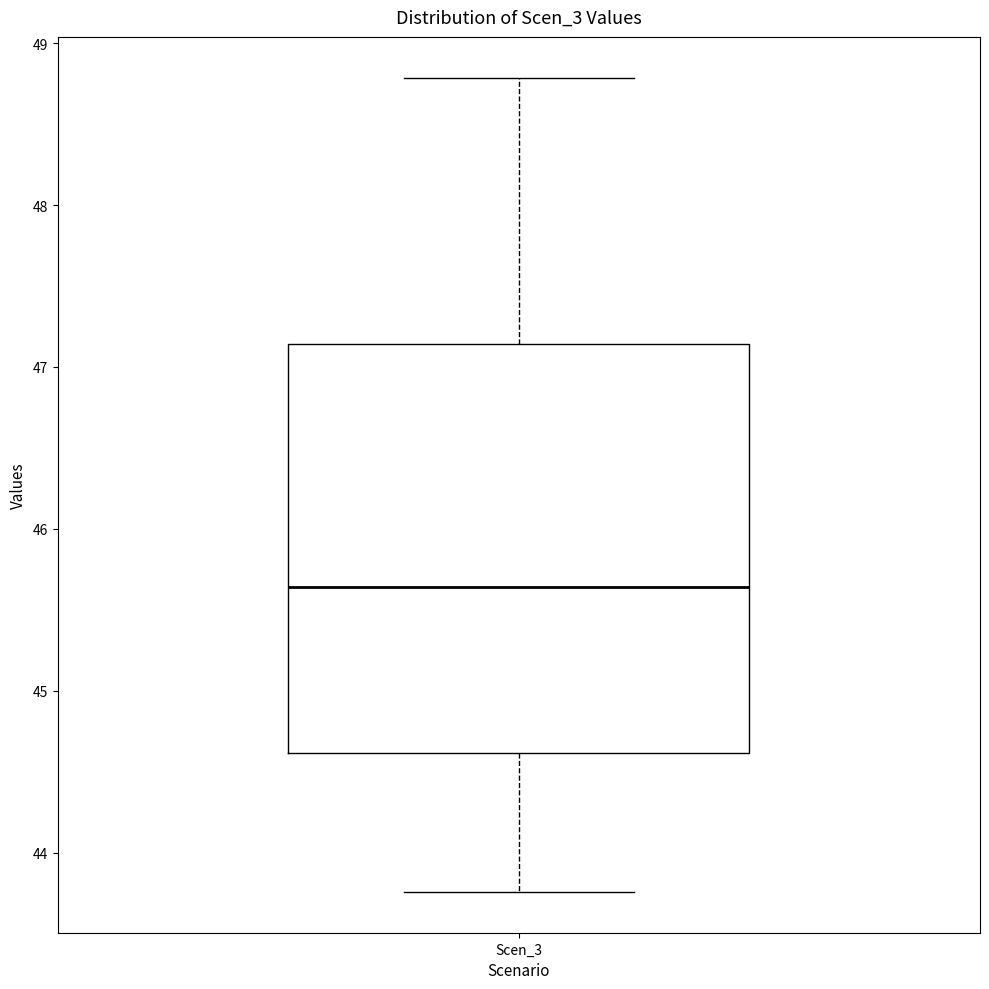

Read this box plot against the y-axis: the position of the median line, the range covered by the box, and the ends of both whiskers. The values are not printed on the chart, so give them approximately, as read against the axis.

median 45.6, box 44.6 to 47.1, whiskers 43.8 to 48.8